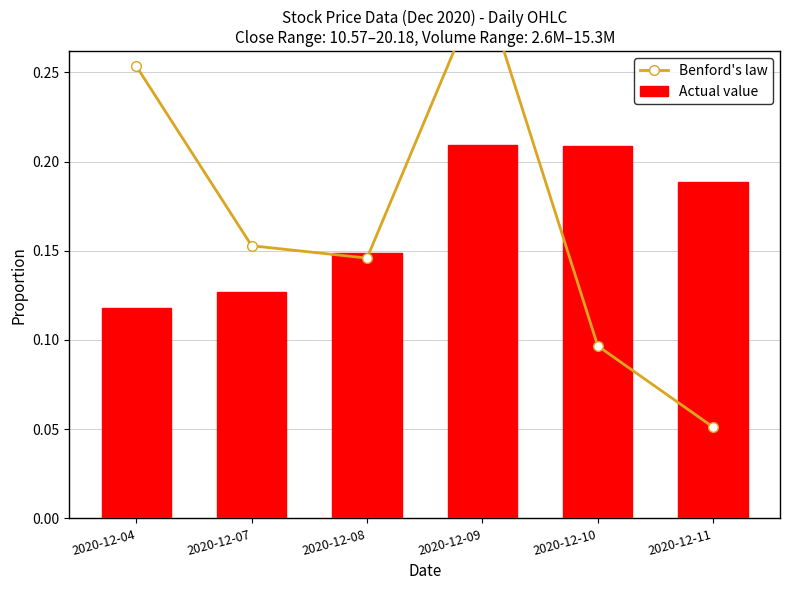

At which label does Benford's law reach its minimum?

2020-12-11